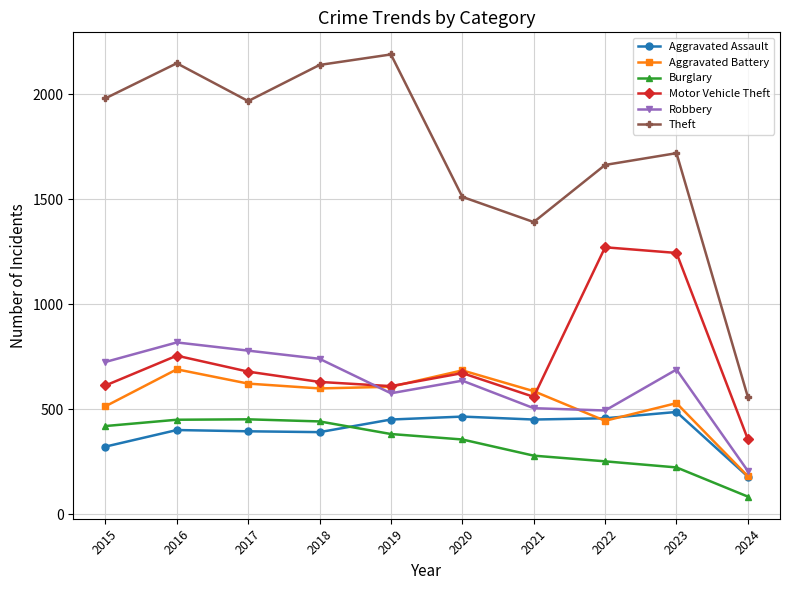

True or false: Aggravated Battery has a value of 623 at 2017.

True